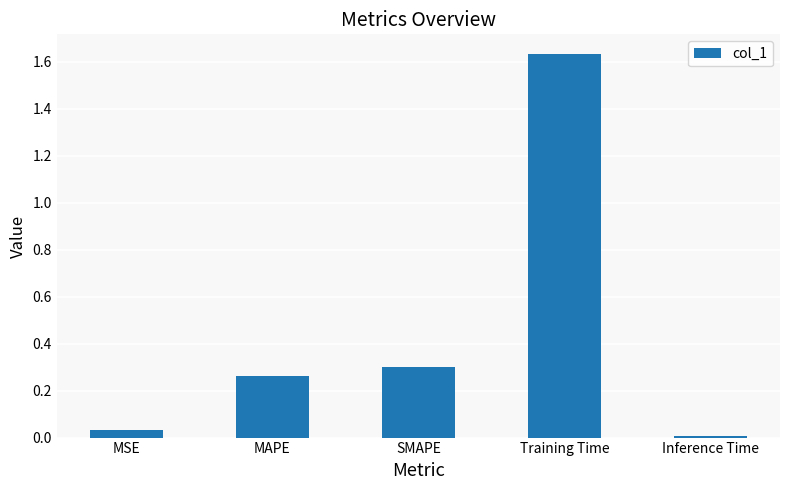

Are the bars grouped side by side (vs. stacked)?

No